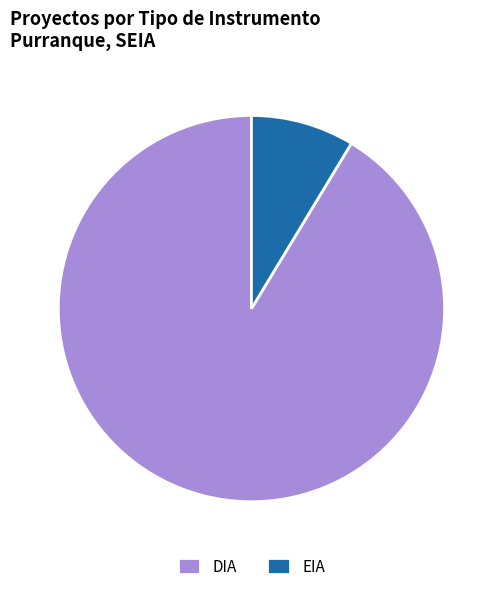

Which slice is the smallest?

EIA